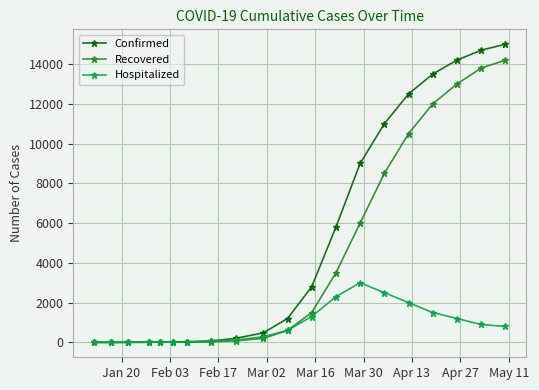

What is the greatest value displayed?

15000